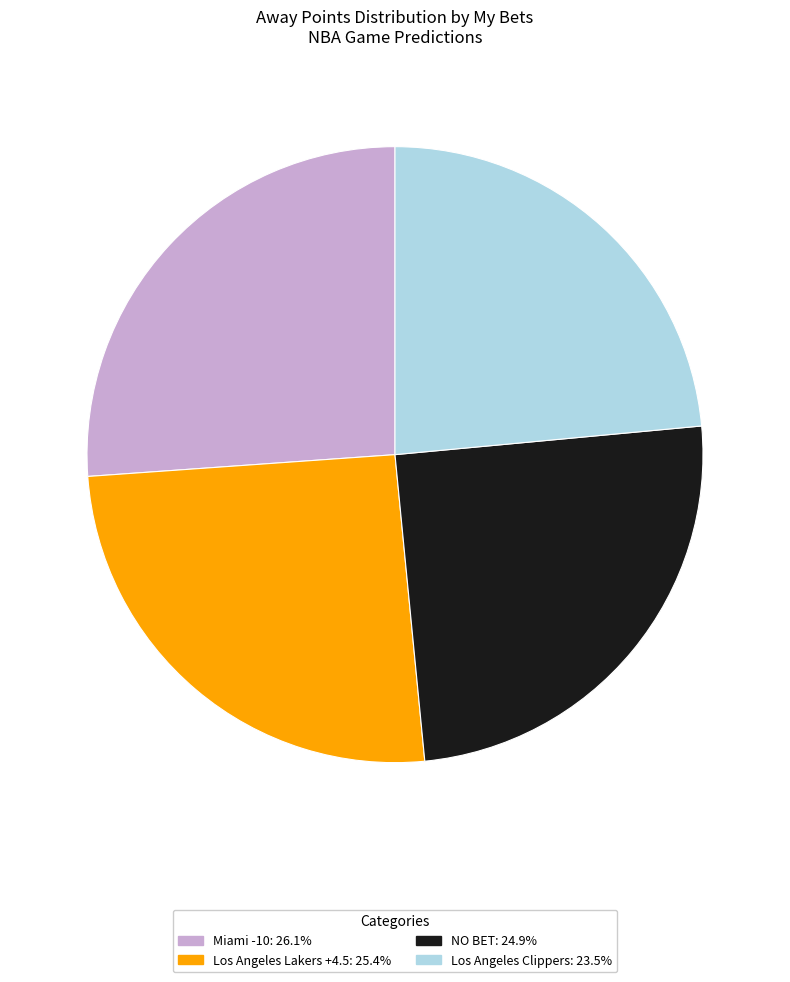

Approximately how many times larger is the value at Los Angeles Clippers compared to Los Angeles Lakers +4.5?

0.9